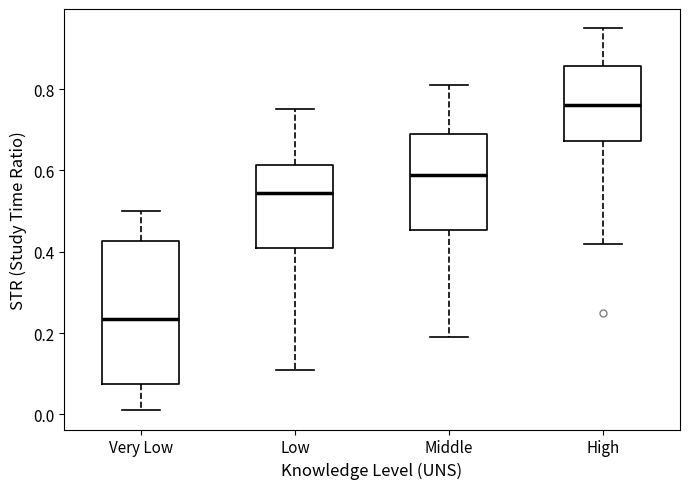

Reading left to right, transcribe this box plot: for each box, give where its median line is, the range the box spans, and where its two whiskers end, as read against the y-axis. The values are not printed on the chart, so give them approximately, as read against the axis.

Very Low: median 0.24, box 0.08 to 0.42, whiskers 0.02 to 0.50
Low: median 0.54, box 0.42 to 0.62, whiskers 0.12 to 0.76
Middle: median 0.60, box 0.46 to 0.70, whiskers 0.20 to 0.82
High: median 0.76, box 0.68 to 0.86, whiskers 0.42 to 0.96